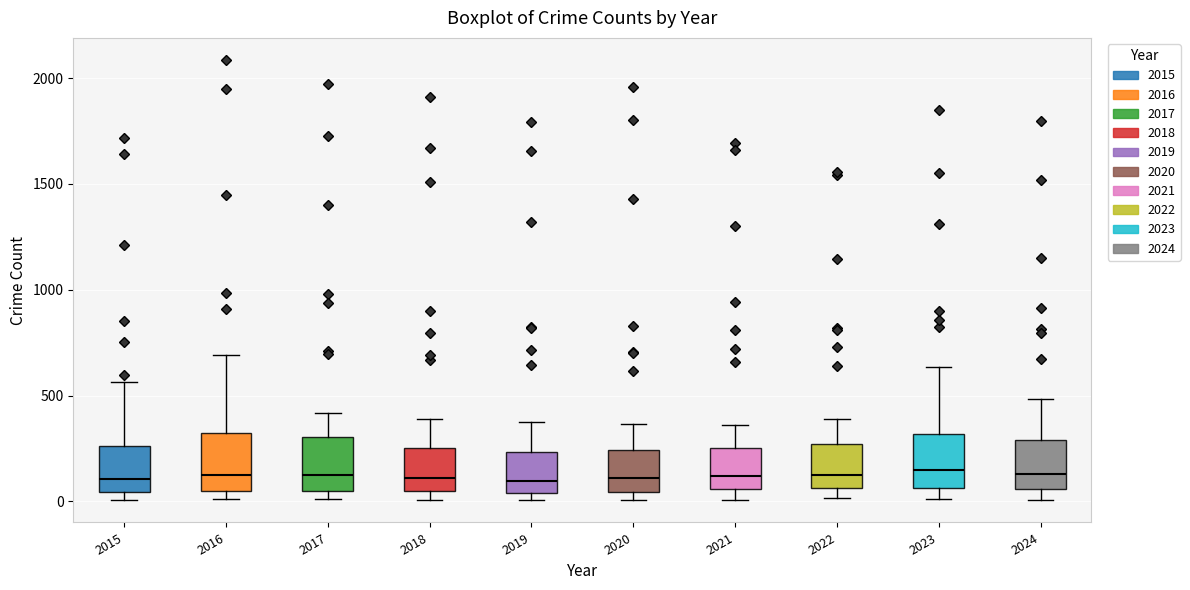

Reading left to right, read every box against the y-axis: the position of its median line, the range the box covers, and the ends of its whiskers. The values are not printed on the chart, so give them approximately, as read against the axis.

2015: median 100, box 50 to 250, whiskers 0 to 550
2016: median 150, box 50 to 300, whiskers 0 to 700
2017: median 100, box 50 to 300, whiskers 0 to 400
2018: median 100, box 50 to 250, whiskers 0 to 400
2019: median 100, box 50 to 250, whiskers 0 to 400
2020: median 100, box 50 to 250, whiskers 0 to 350
2021: median 100, box 50 to 250, whiskers 0 to 350
2022: median 100, box 50 to 250, whiskers 0 to 400
2023: median 150, box 50 to 300, whiskers 0 to 650
2024: median 150, box 50 to 300, whiskers 0 to 500